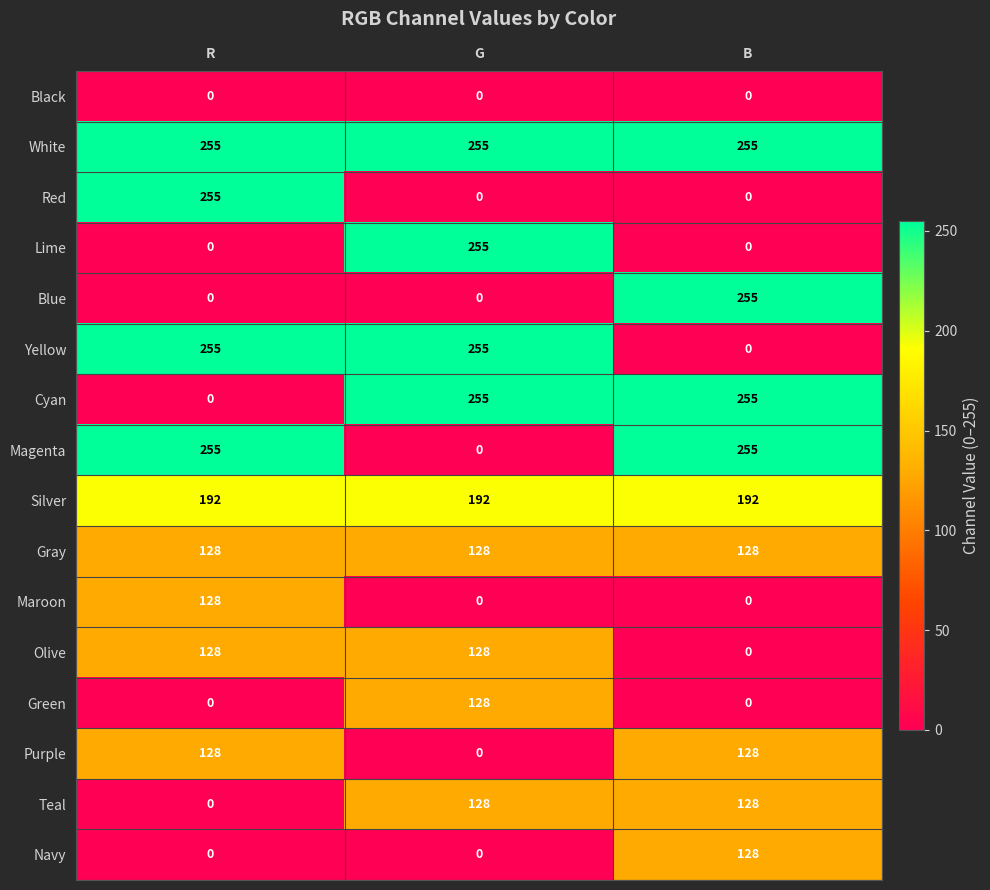

The Maroon series shows 225 at R. True or false?

False